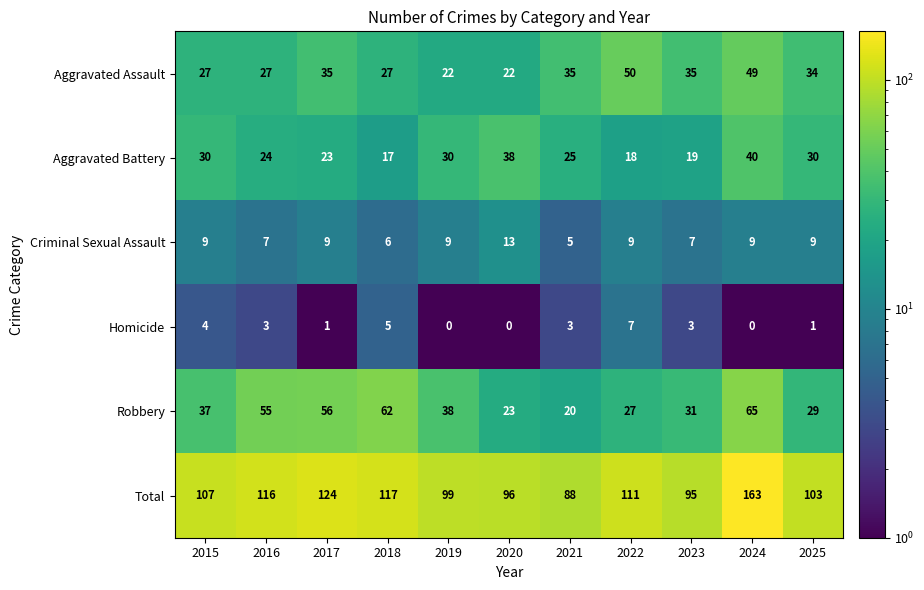

At 2022, list the series in order from smallest to largest.

Homicide, Criminal Sexual Assault, Aggravated Battery, Robbery, Aggravated Assault, Total